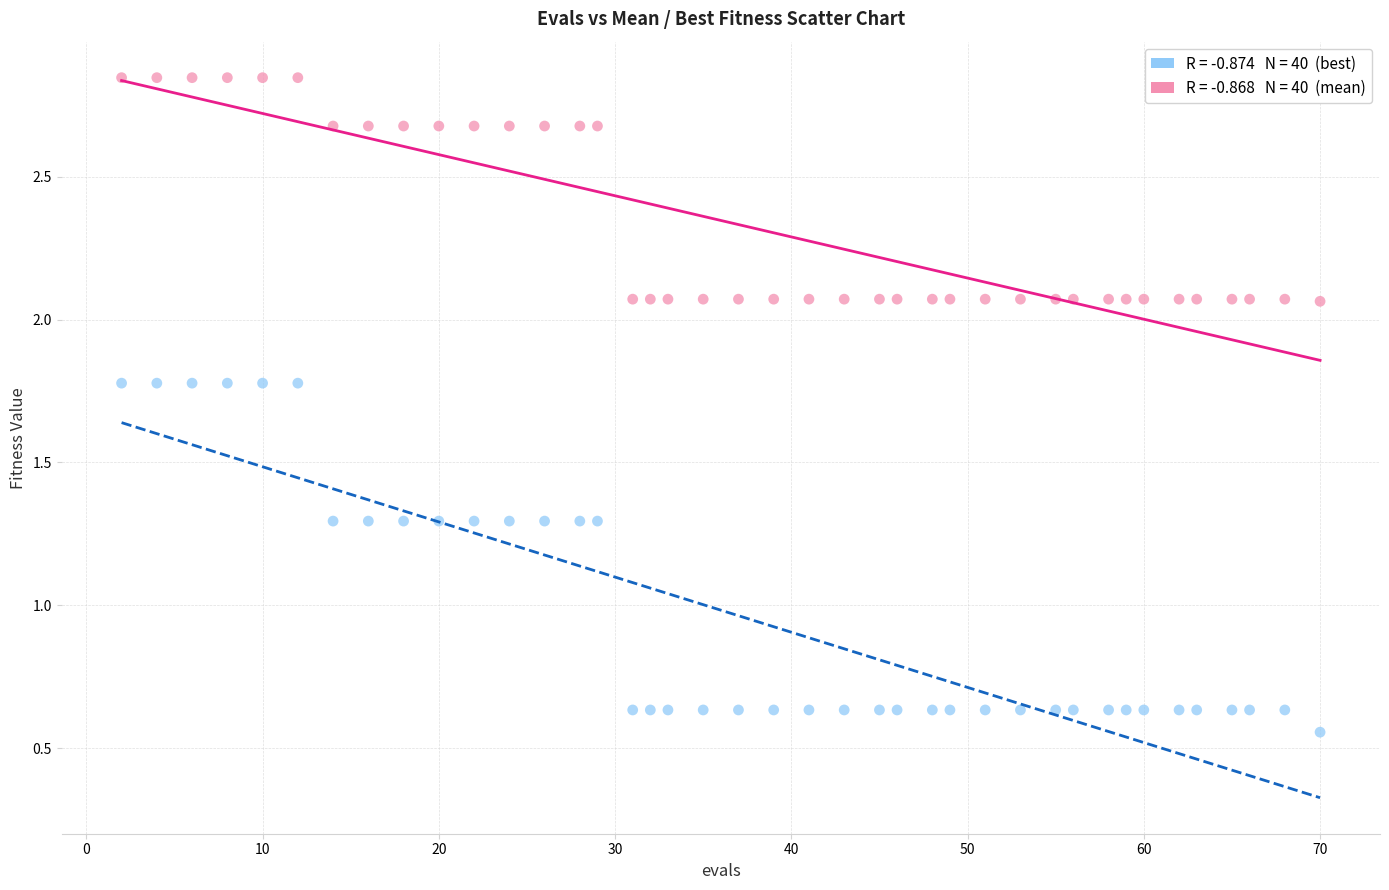

Across all data points, what is the range of X values (max minus min)?

68.0